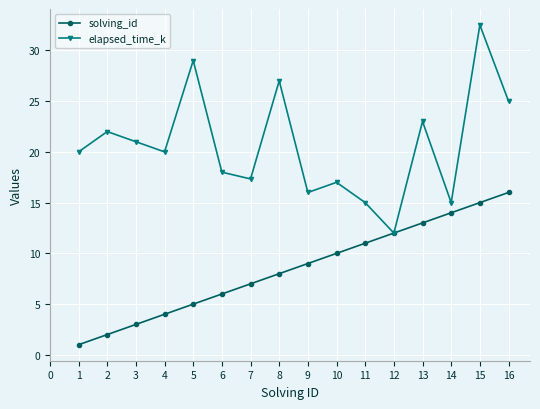

Does the chart have visible grid lines?

Yes